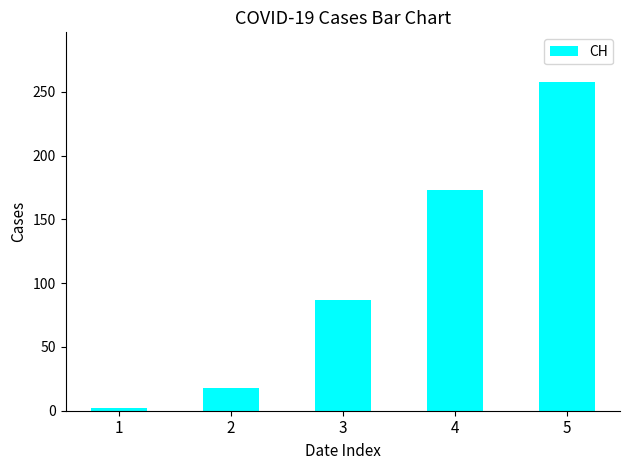

Which has a higher value, 2 or 5?

5